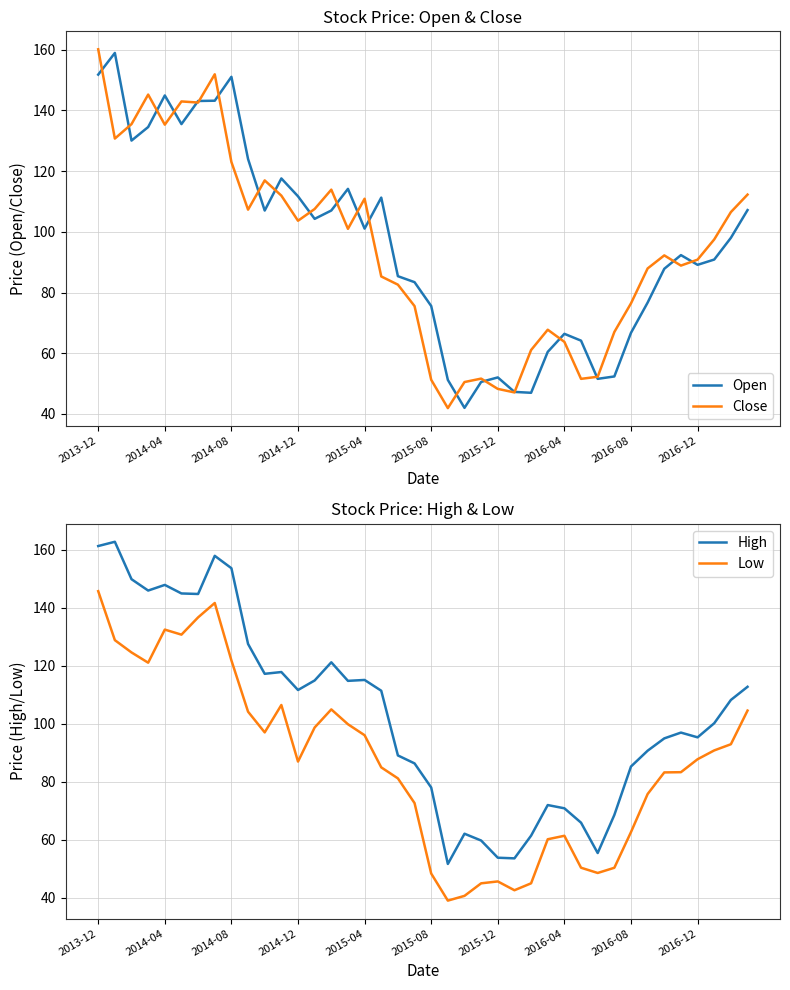

What are all the series names shown in the legend?

Open, Close, High, Low